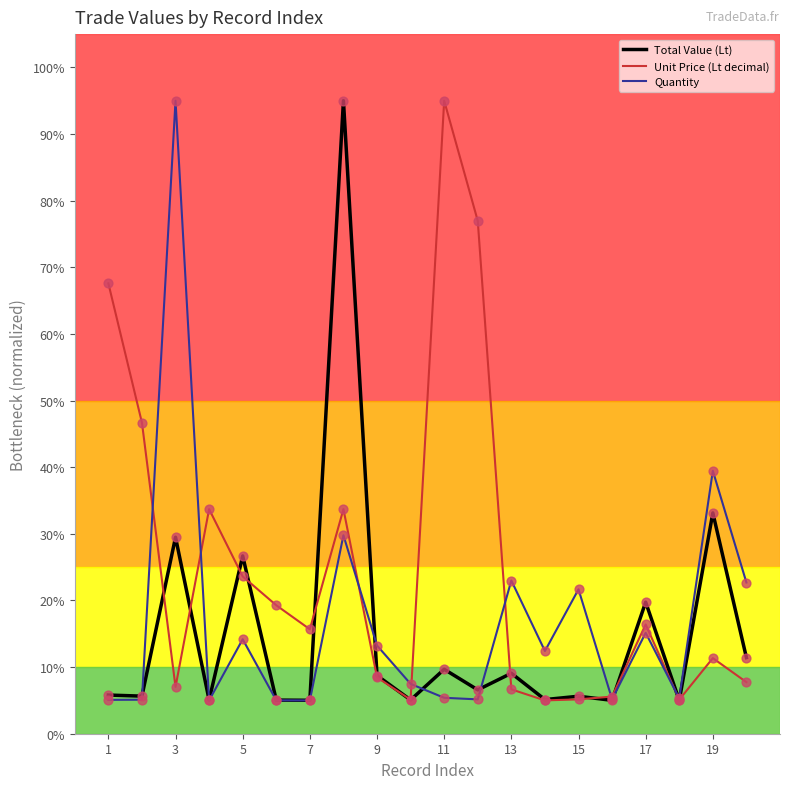

Which series has the largest total across all categories?

Unit Price (Lt decimal)